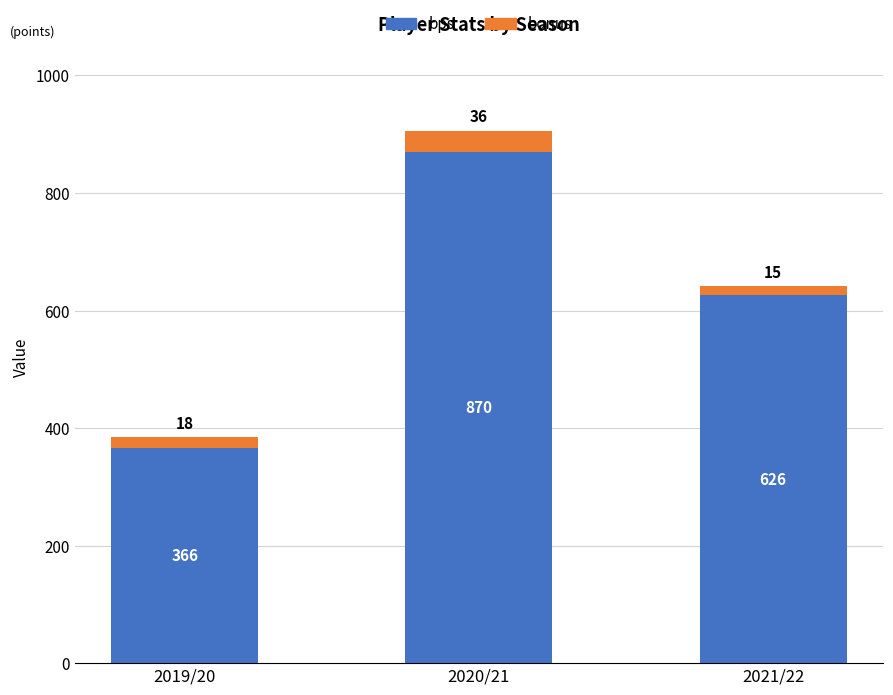

At which category is the sum across all series the highest?

2020/21